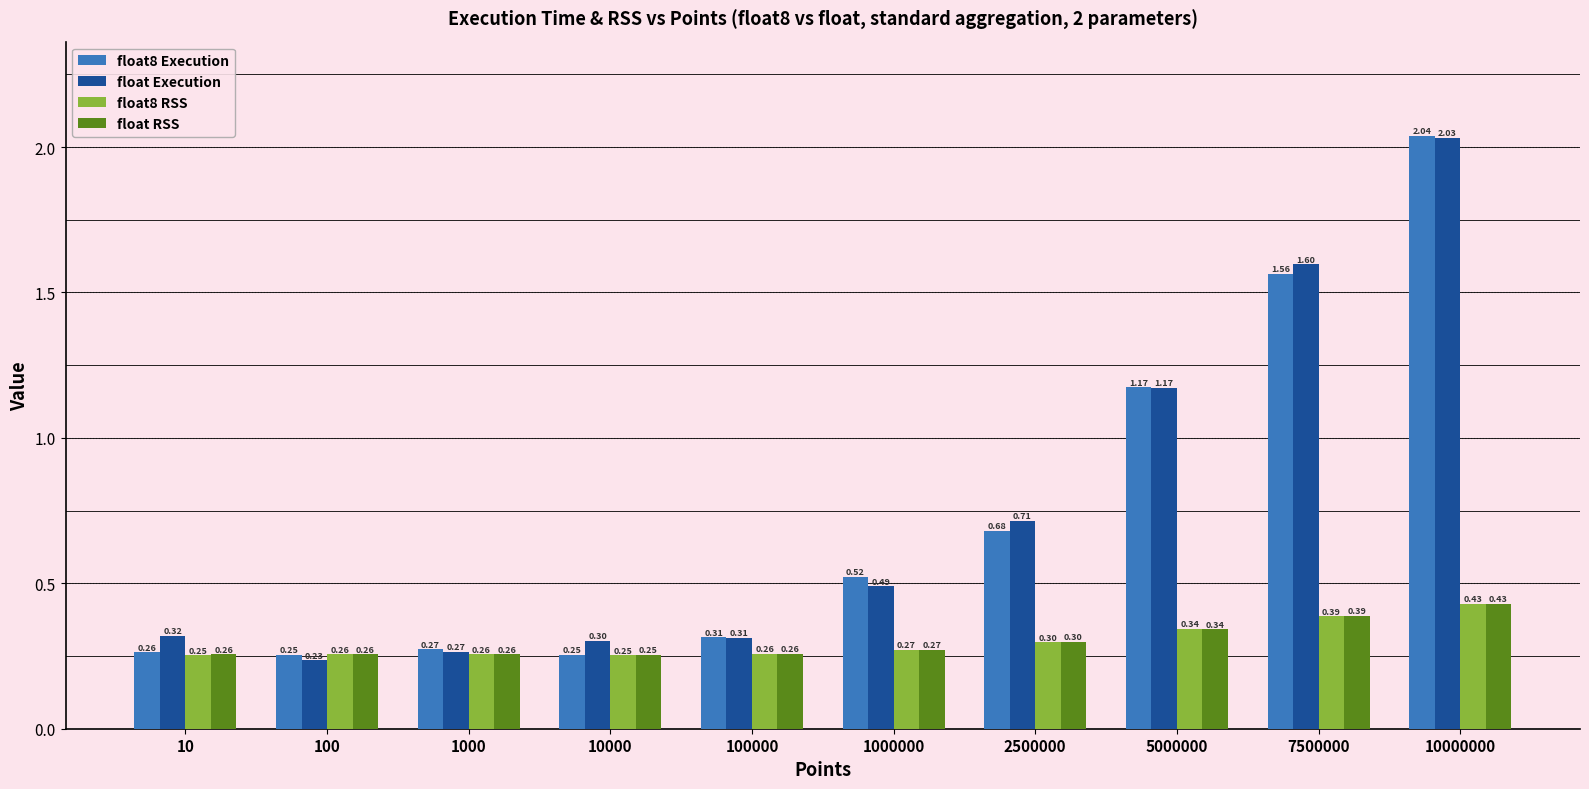

What is the sum of all float8 RSS values?

3.0